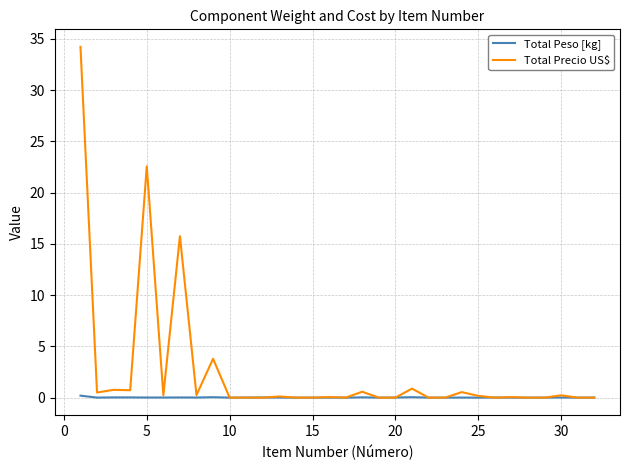

Rank the series by their average value, from highest to lowest.

Total Precio US$, Total Peso [kg]